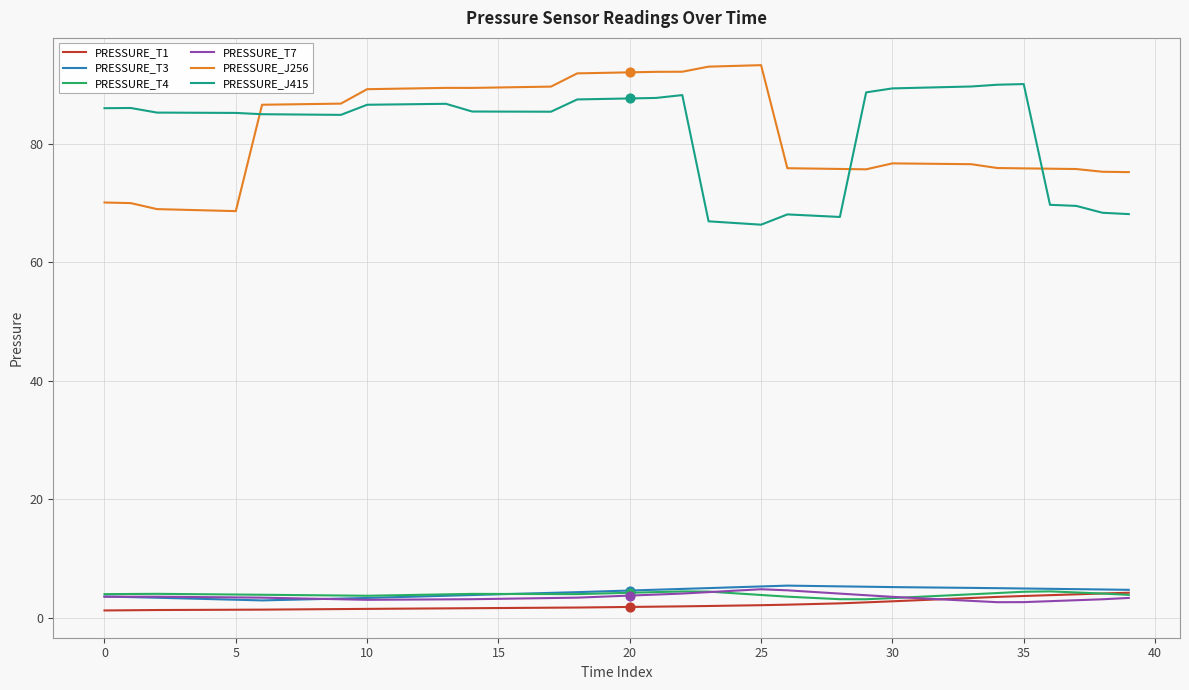

What are all the series names shown in the legend?

PRESSURE_T1, PRESSURE_T3, PRESSURE_T4, PRESSURE_T7, PRESSURE_J256, PRESSURE_J415